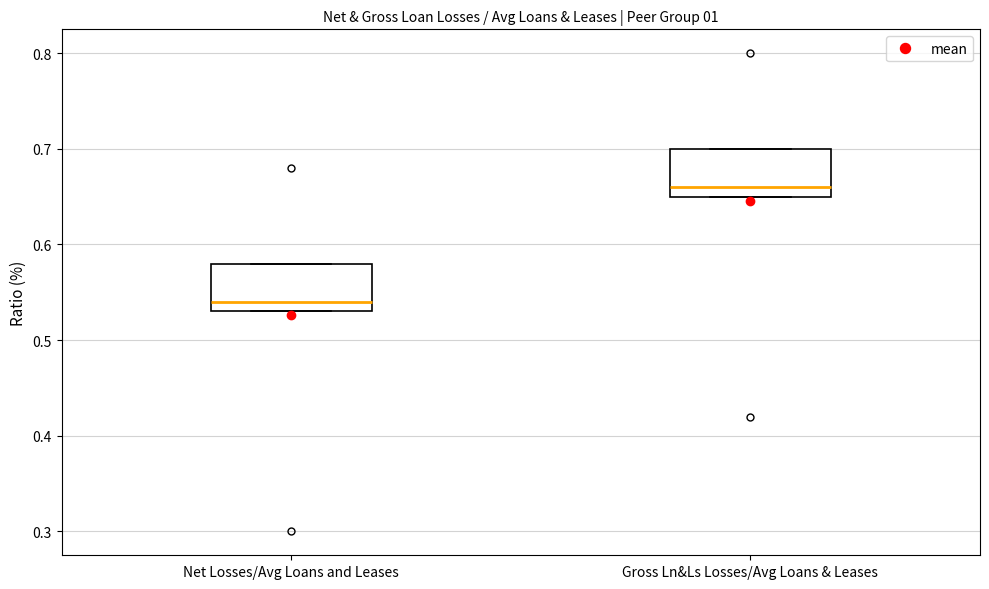

Where does the median line of the box for Gross Ln&Ls Losses/Avg Loans & Leases sit on the y-axis? The values are not printed on the chart, so give them approximately, as read against the axis.

0.66